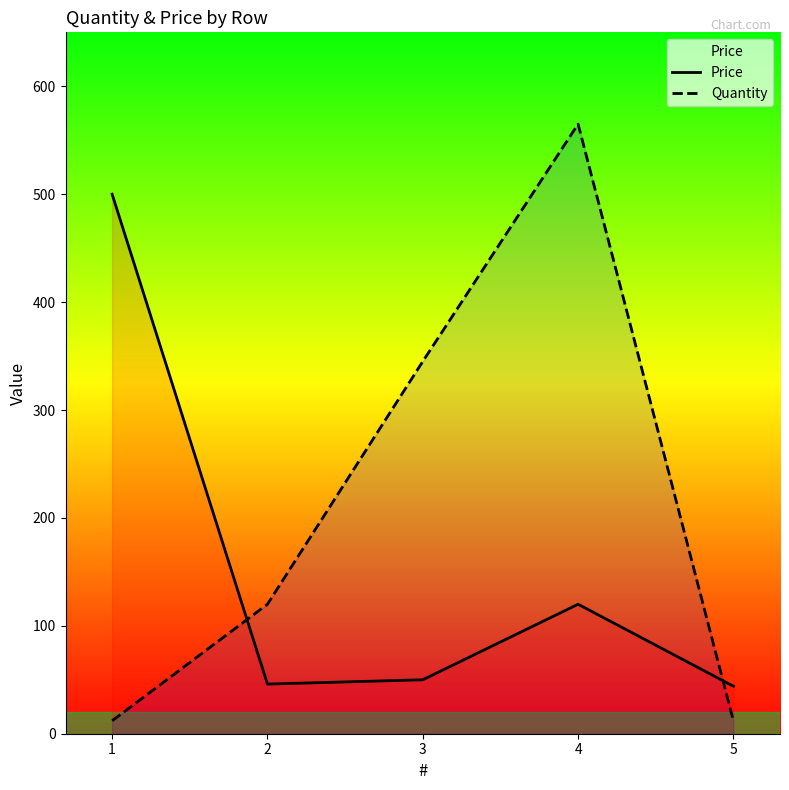

Which label corresponds to the largest value in the chart?

4